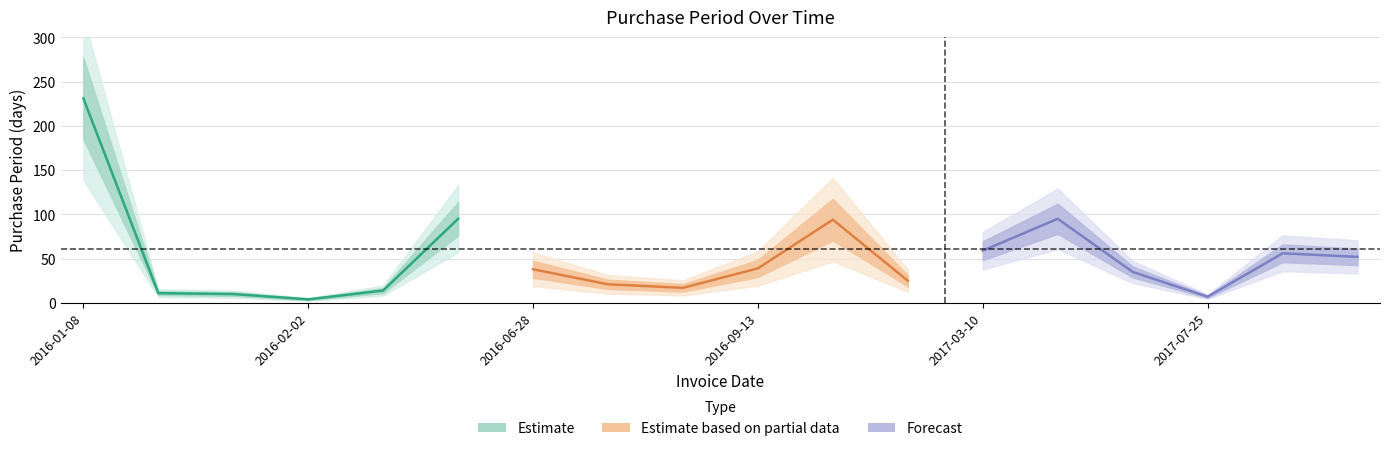

How many data points in Forecast are less than 56?

3